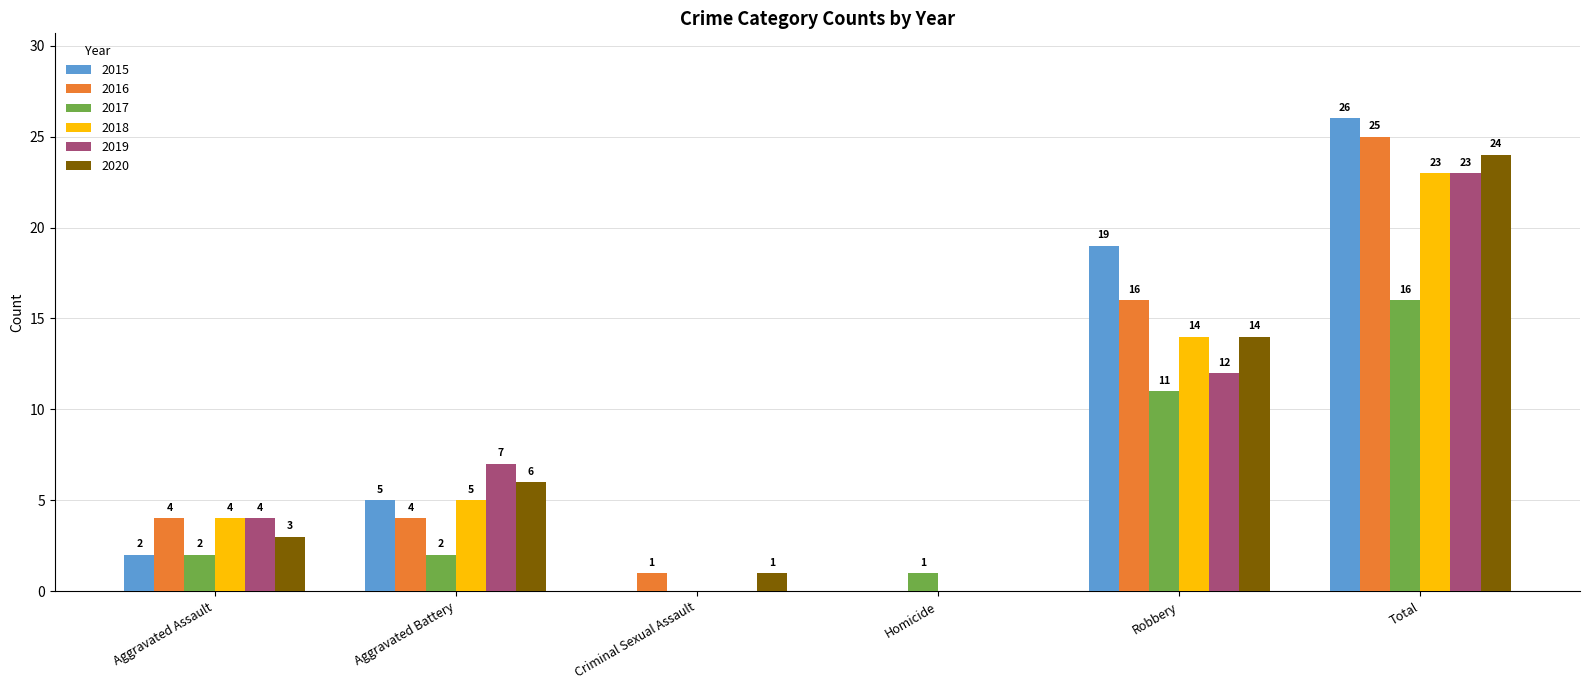

Reading left to right, what are all the values shown in this chart?

2015: Aggravated Assault=2	Aggravated Battery=5	Criminal Sexual Assault=0	Homicide=0	Robbery=19	Total=26
2016: Aggravated Assault=4	Aggravated Battery=4	Criminal Sexual Assault=1	Homicide=0	Robbery=16	Total=25
2017: Aggravated Assault=2	Aggravated Battery=2	Criminal Sexual Assault=0	Homicide=1	Robbery=11	Total=16
2018: Aggravated Assault=4	Aggravated Battery=5	Criminal Sexual Assault=0	Homicide=0	Robbery=14	Total=23
2019: Aggravated Assault=4	Aggravated Battery=7	Criminal Sexual Assault=0	Homicide=0	Robbery=12	Total=23
2020: Aggravated Assault=3	Aggravated Battery=6	Criminal Sexual Assault=1	Homicide=0	Robbery=14	Total=24